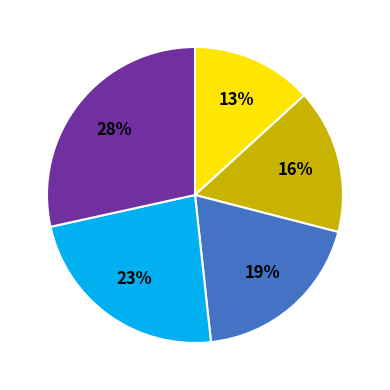

Does any single category account for the majority?

No